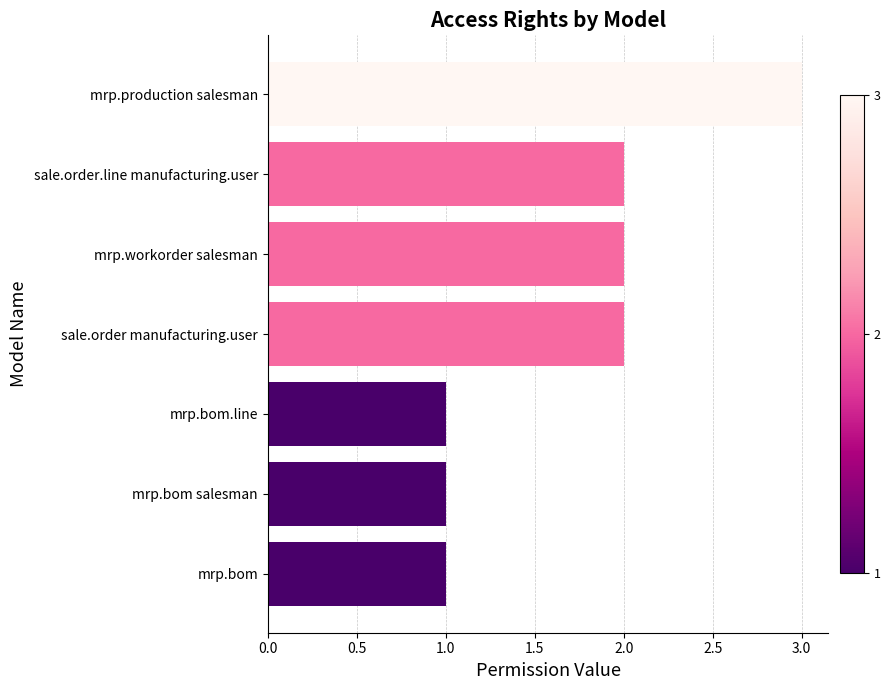

How many categories are shown in the chart?

7